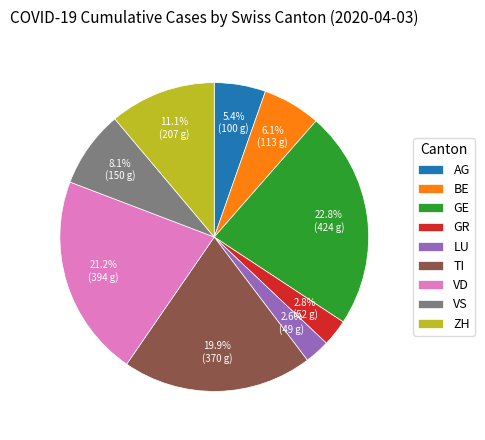

Combined, what portion of the pie is VD and GR?

24.0%